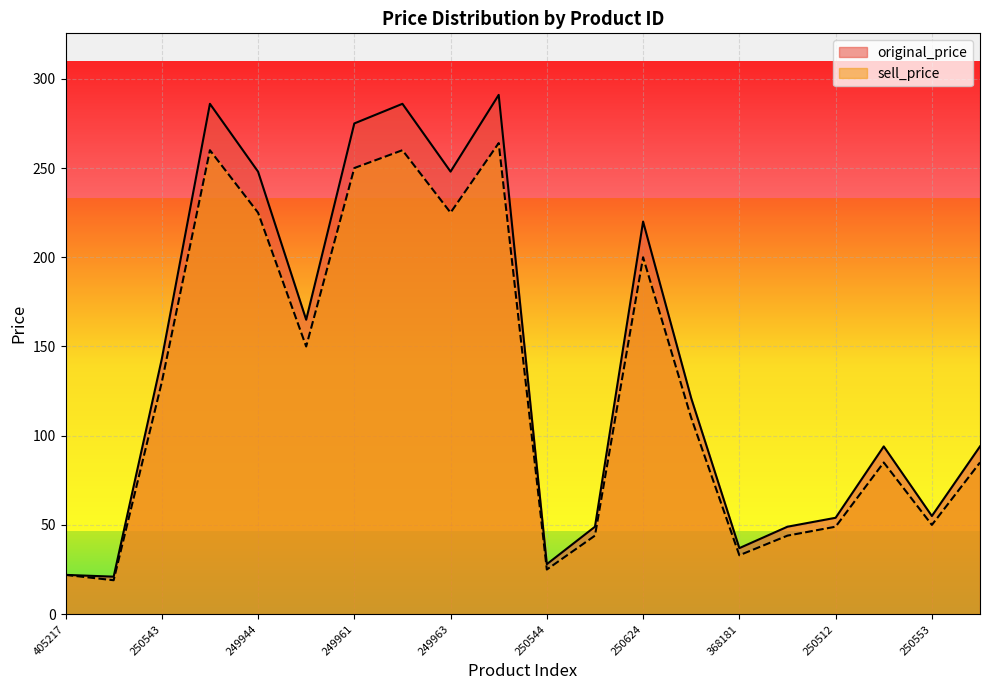

True or false: original_price has more than 2 points higher than both neighbors.

True